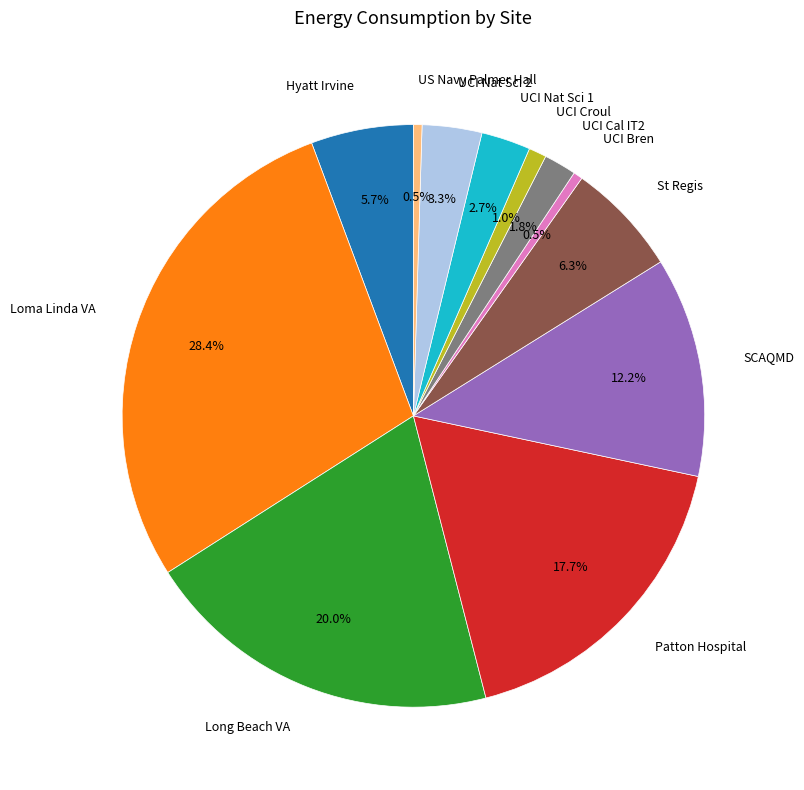

Which has a higher value, UCI Nat Sci 2 or SCAQMD?

SCAQMD